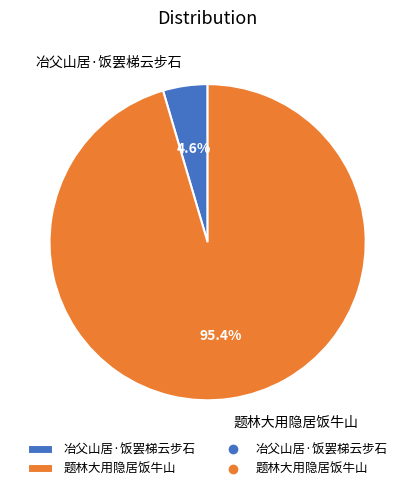

To the nearest percent, what percentage of the pie is 冶父山居·饭罢梯云步石?

5%